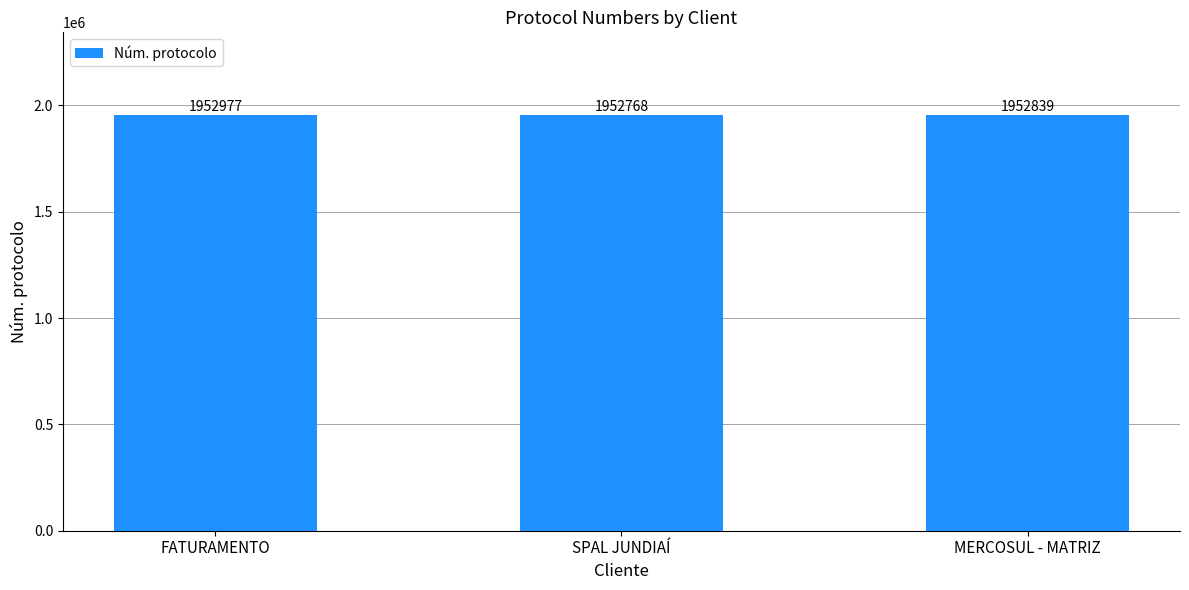

Where does the data first go above 1952839?

FATURAMENTO